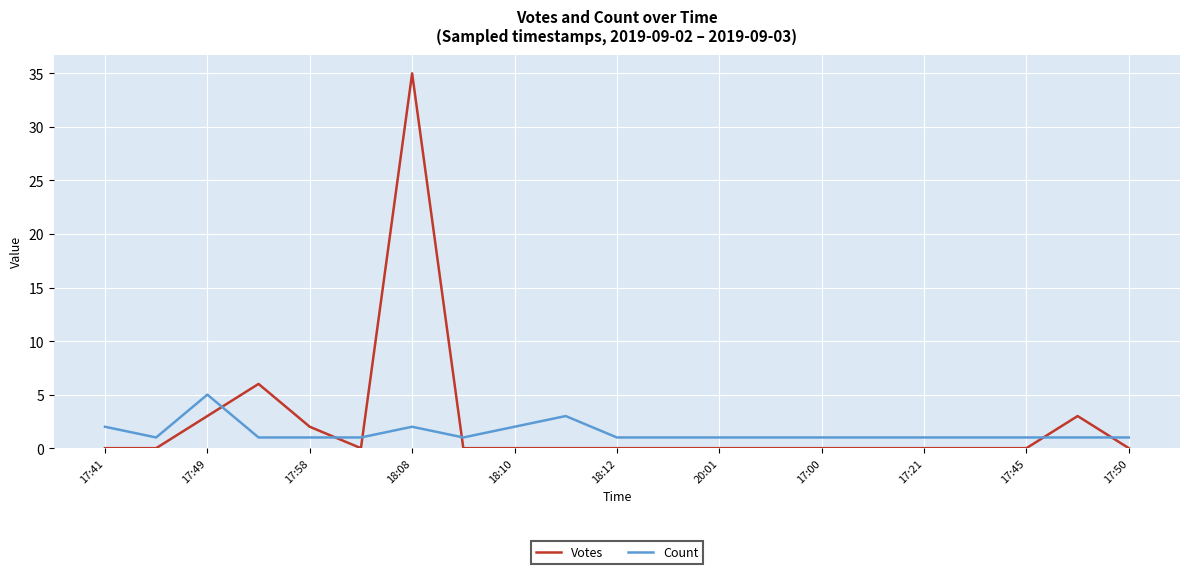

Reading left to right, list all the values displayed in this chart.

Votes: 0	0	3	6	2	0	35	0	0	0	0	0	0	0	0	0	0	0	0	3	0
Count: 2	1	5	1	1	1	2	1	2	3	1	1	1	1	1	1	1	1	1	1	1